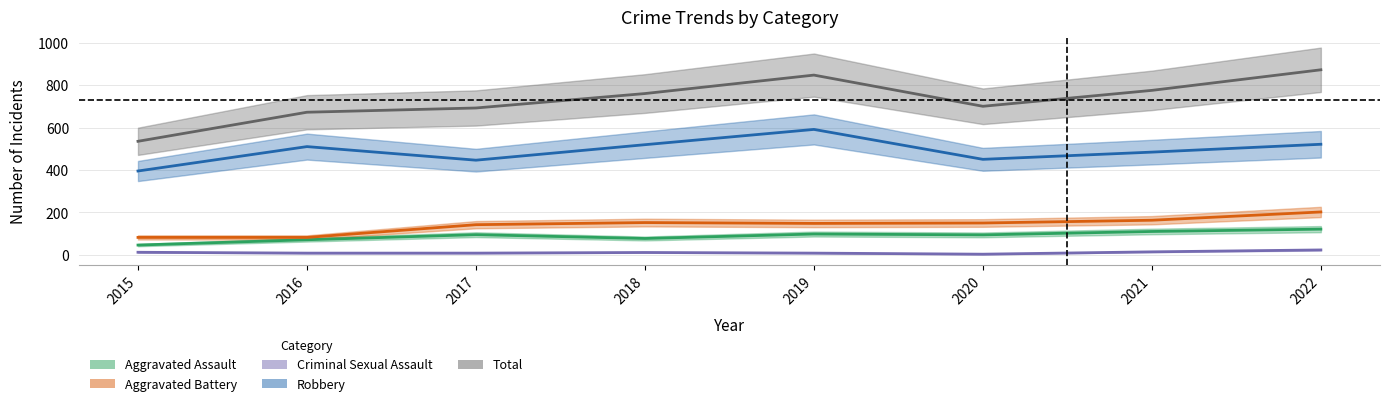

What is the greatest value displayed?

872